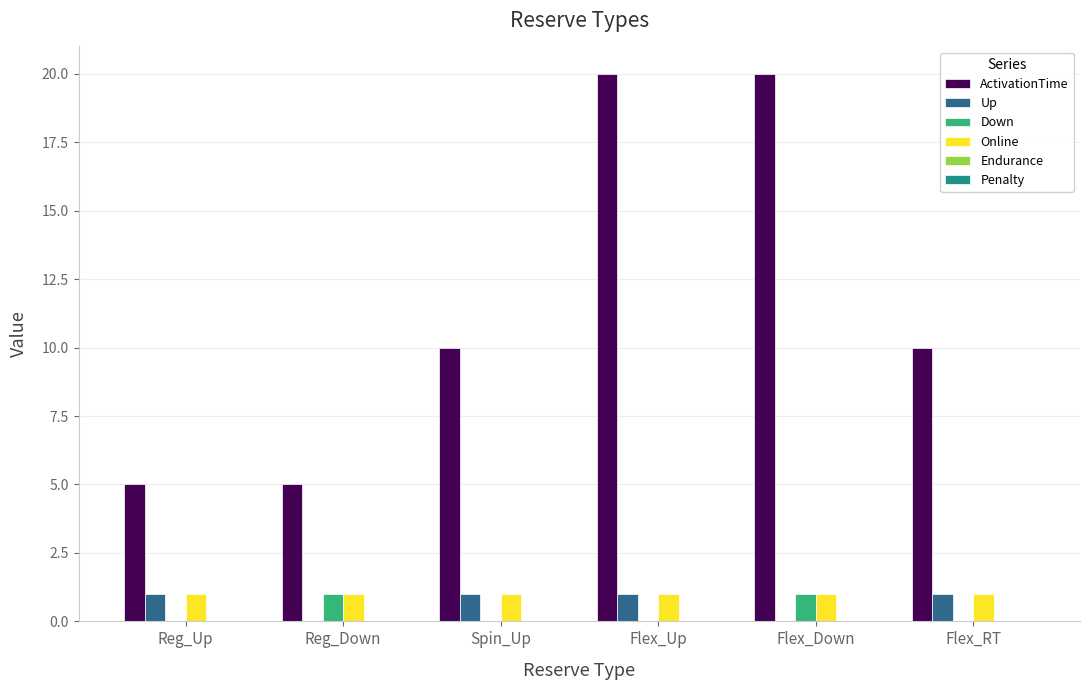

Count the Up values in the range 0 to 1.

6